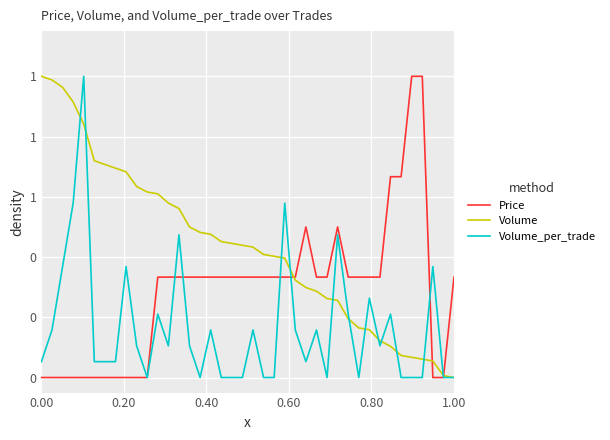

What is the value of the Price point at the 40th from the left?

0.3